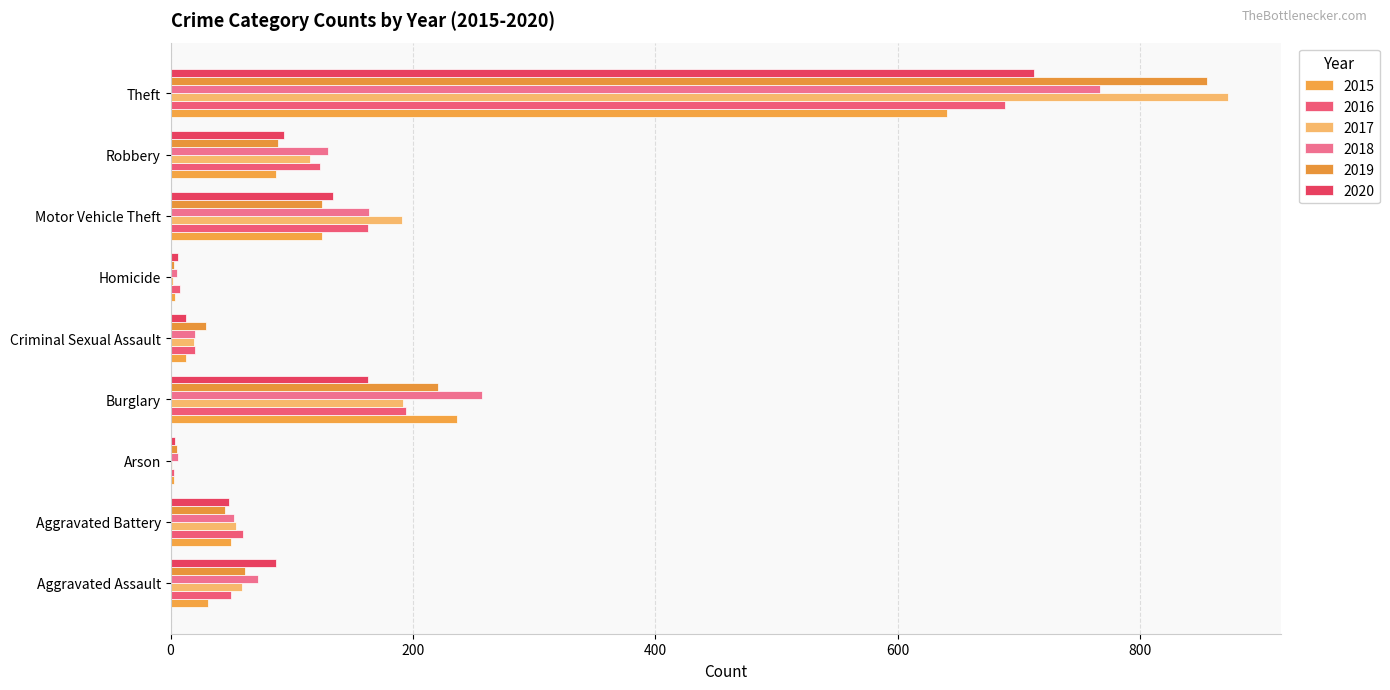

Reading left to right, list all the values displayed in this chart.

2015: Aggravated Assault=31	Aggravated Battery=50	Arson=3	Burglary=236	Criminal Sexual Assault=13	Homicide=4	Motor Vehicle Theft=125	Robbery=87	Theft=641
2016: Aggravated Assault=50	Aggravated Battery=60	Arson=3	Burglary=194	Criminal Sexual Assault=20	Homicide=8	Motor Vehicle Theft=163	Robbery=123	Theft=689
2017: Aggravated Assault=59	Aggravated Battery=54	Arson=1	Burglary=192	Criminal Sexual Assault=19	Homicide=2	Motor Vehicle Theft=191	Robbery=115	Theft=873
2018: Aggravated Assault=72	Aggravated Battery=52	Arson=6	Burglary=257	Criminal Sexual Assault=20	Homicide=5	Motor Vehicle Theft=164	Robbery=130	Theft=767
2019: Aggravated Assault=61	Aggravated Battery=45	Arson=5	Burglary=221	Criminal Sexual Assault=29	Homicide=3	Motor Vehicle Theft=125	Robbery=89	Theft=855
2020: Aggravated Assault=87	Aggravated Battery=48	Arson=4	Burglary=163	Criminal Sexual Assault=13	Homicide=6	Motor Vehicle Theft=134	Robbery=94	Theft=713